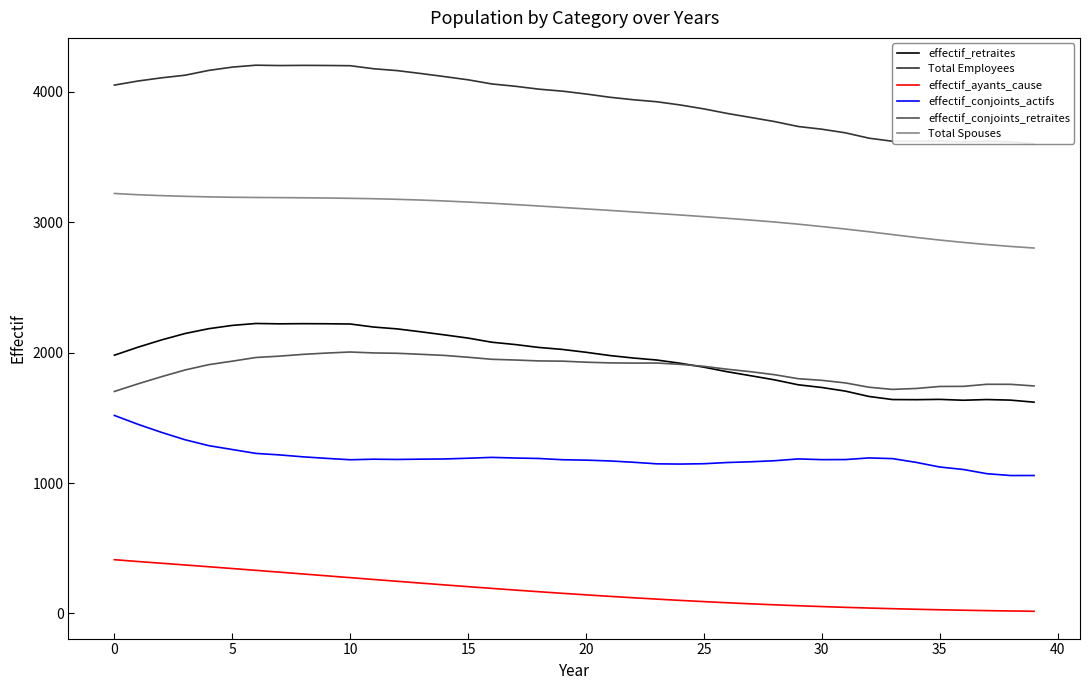

True or false: effectif_conjoints_retraites and effectif_ayants_cause cross at least once.

False